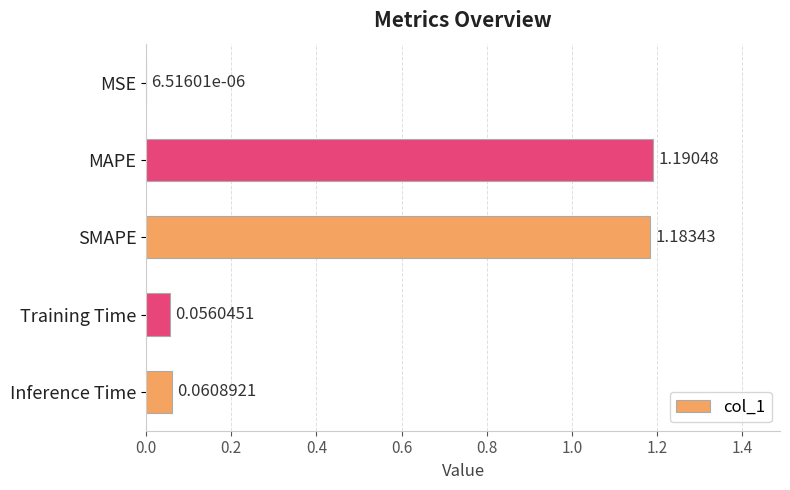

What is the sum of all values?

2.5